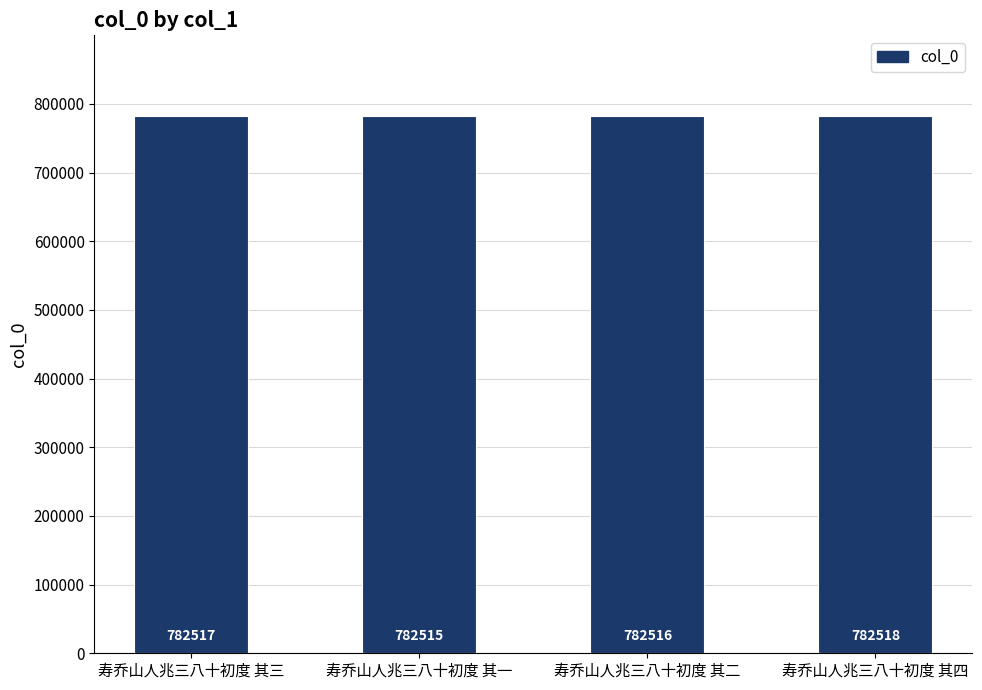

Which category has the lowest value across all series?

寿乔山人兆三八十初度 其一